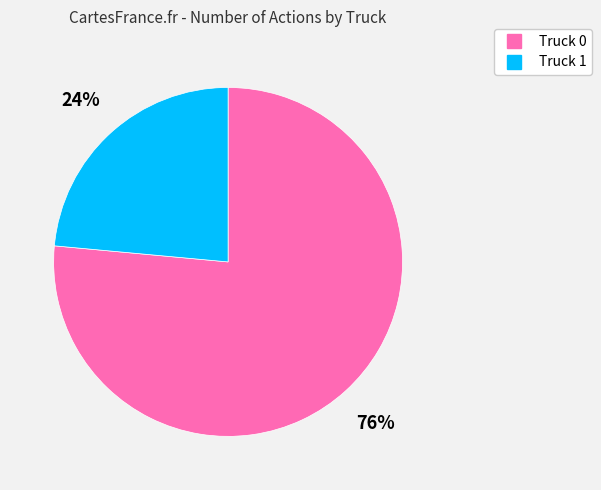

What percentage is the Truck 1 slice, to the nearest percent?

24%